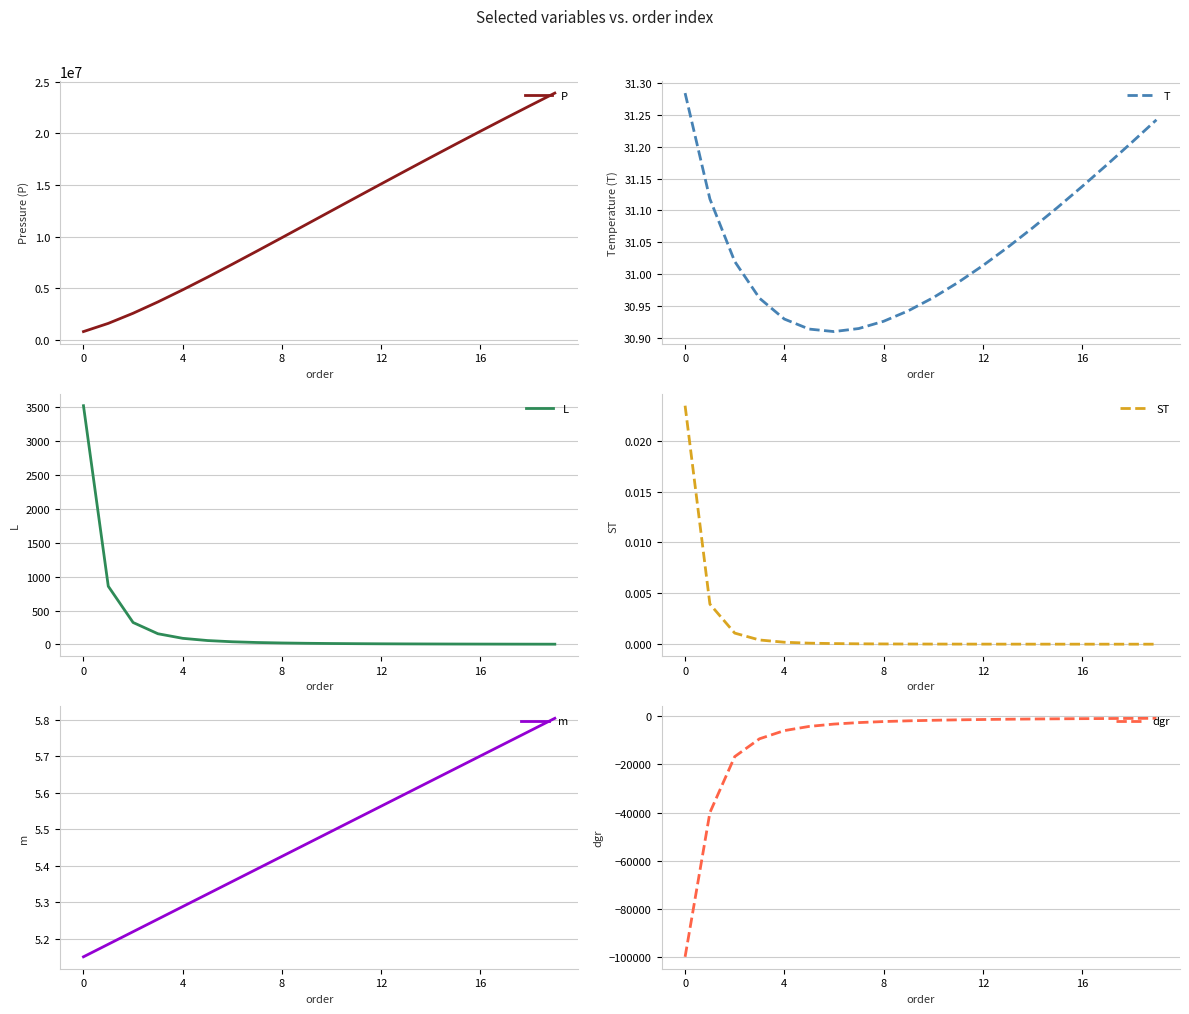

At which label is T closest to 31?

11